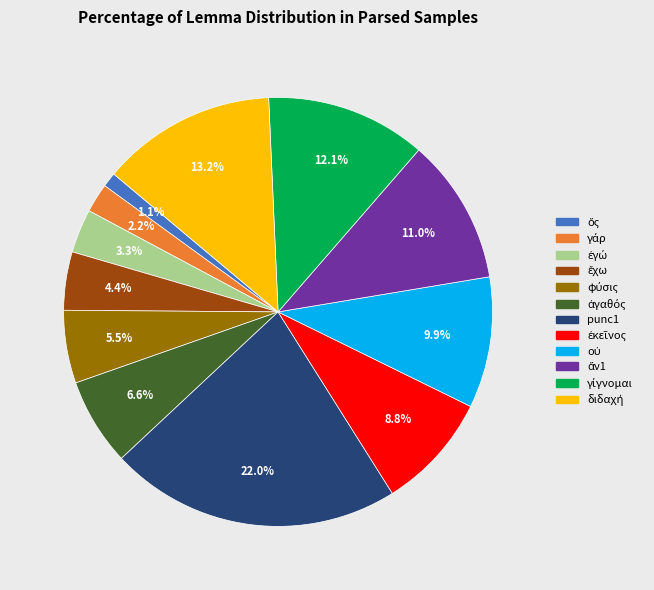

Is there any slice that represents more than half of the pie?

No